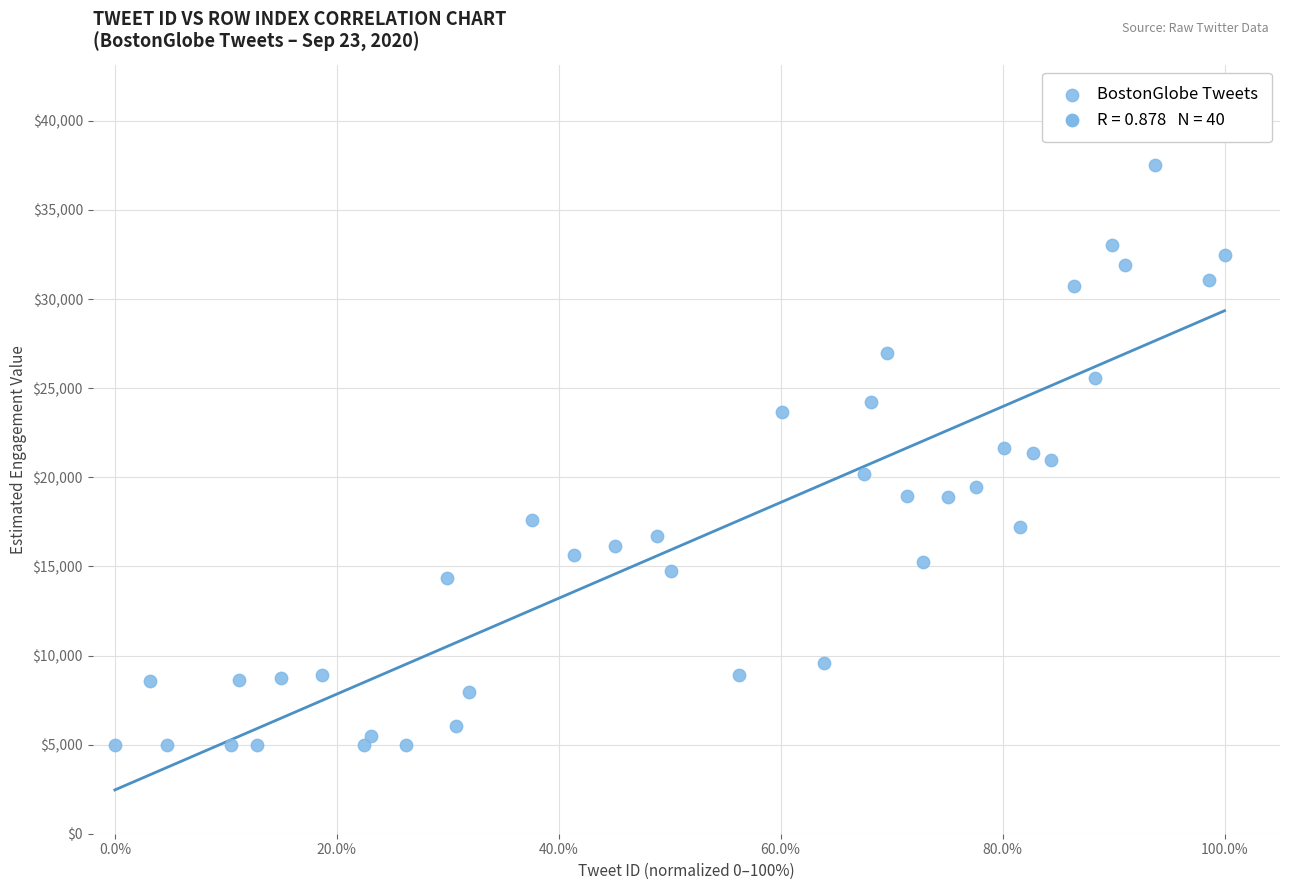

What is the range of Y values (max minus min)?

32520